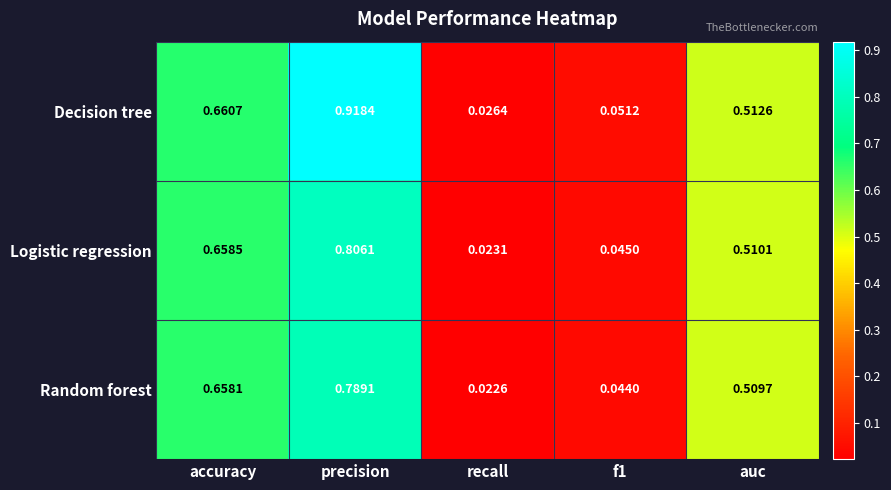

Which series has the widest spread of values?

Decision tree